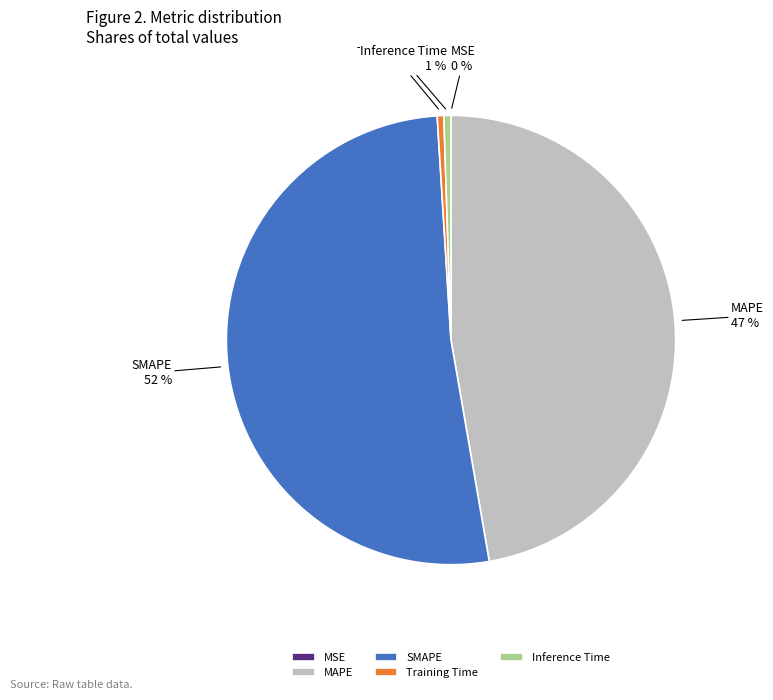

True or false: SMAPE accounts for 61% of the total.

False